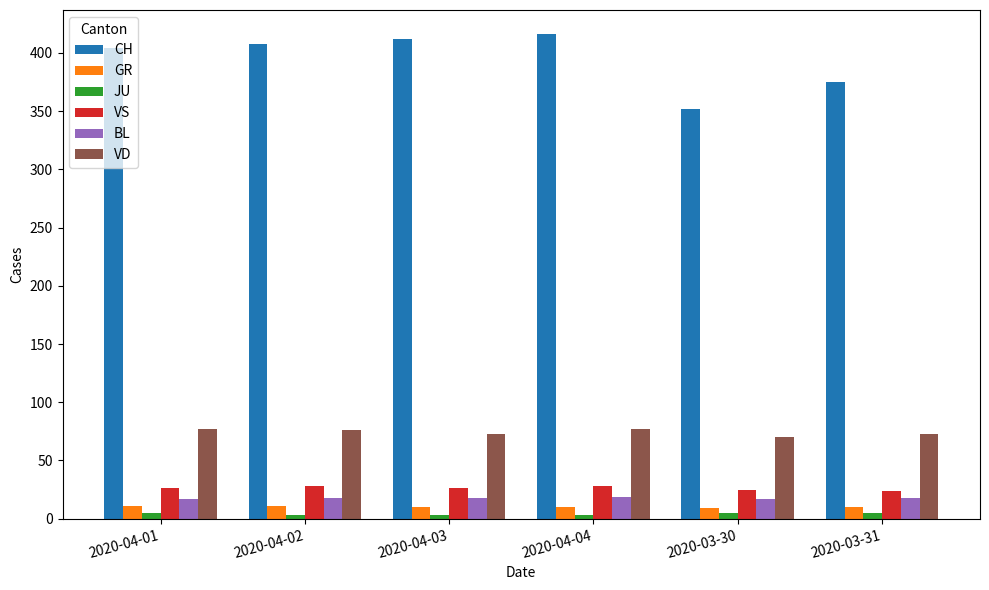

Which series has the widest spread of values?

CH